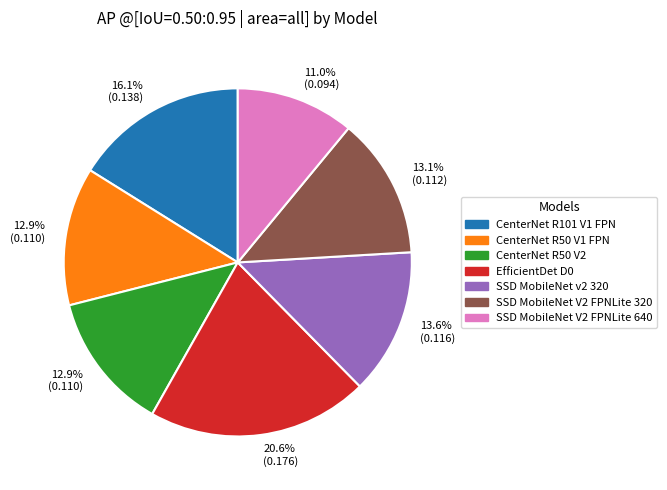

Does any single category account for the majority?

No